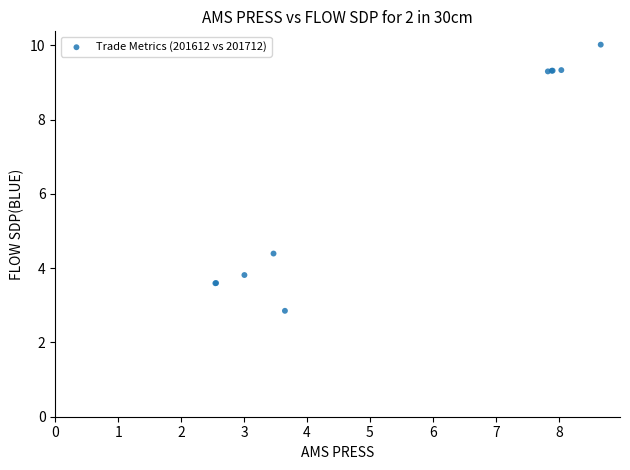

What Y value in the scatter plot is closest to 6?

4.4